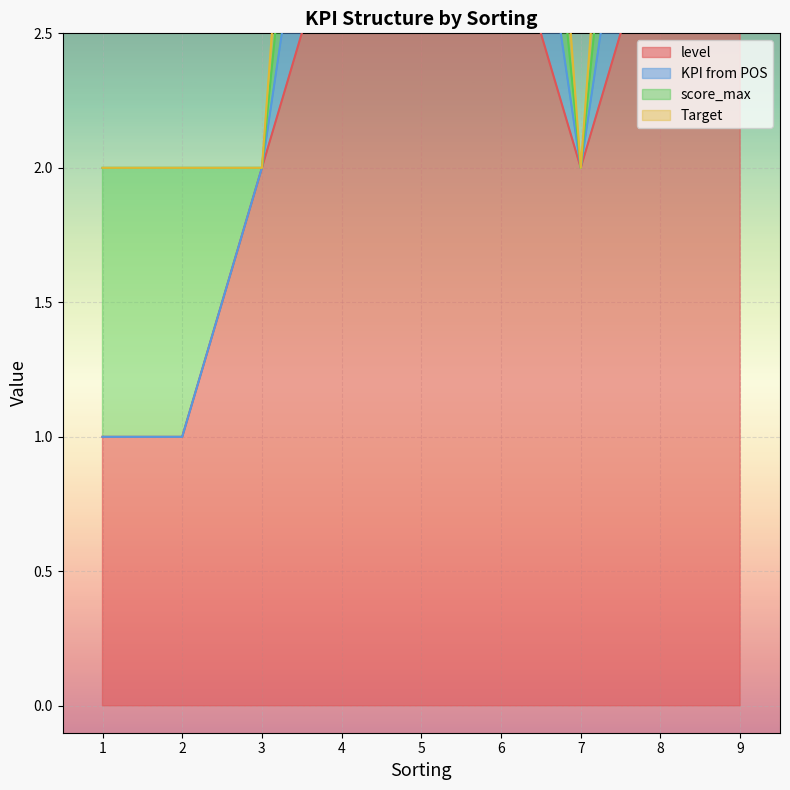

At 4, list the series in order from smallest to largest.

level, KPI from POS, Target